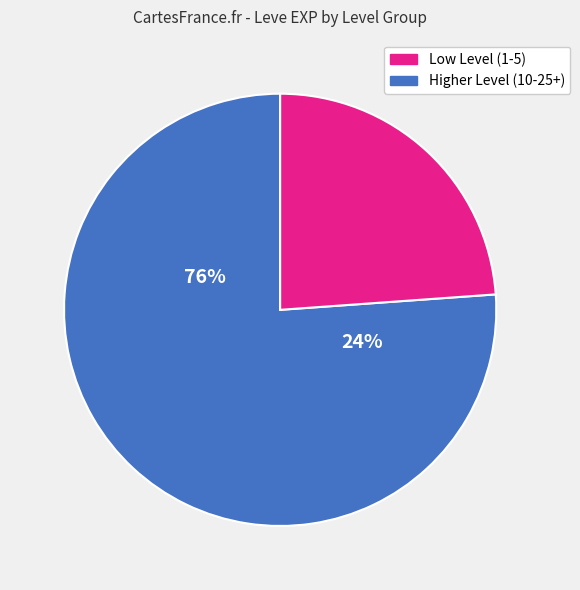

Which slice is the largest?

2